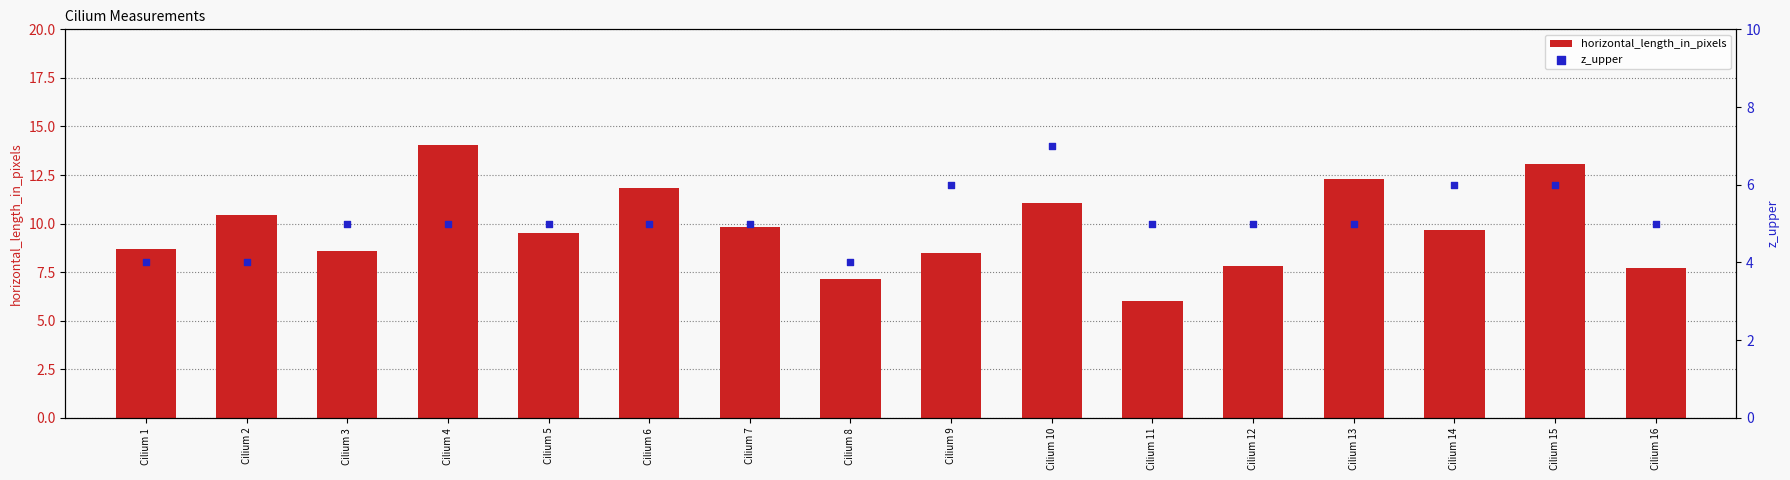

Which series has the largest Y range (max minus min)?

horizontal_length_in_pixels